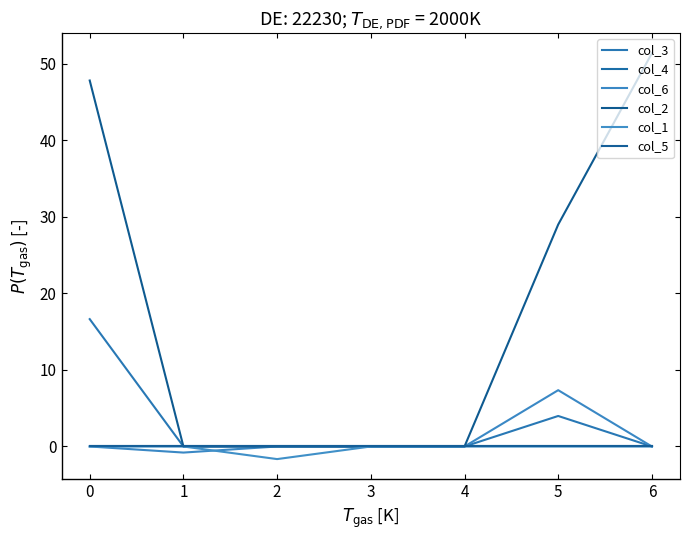

The value of col_6 at 2 is 0.0. True or false?

True